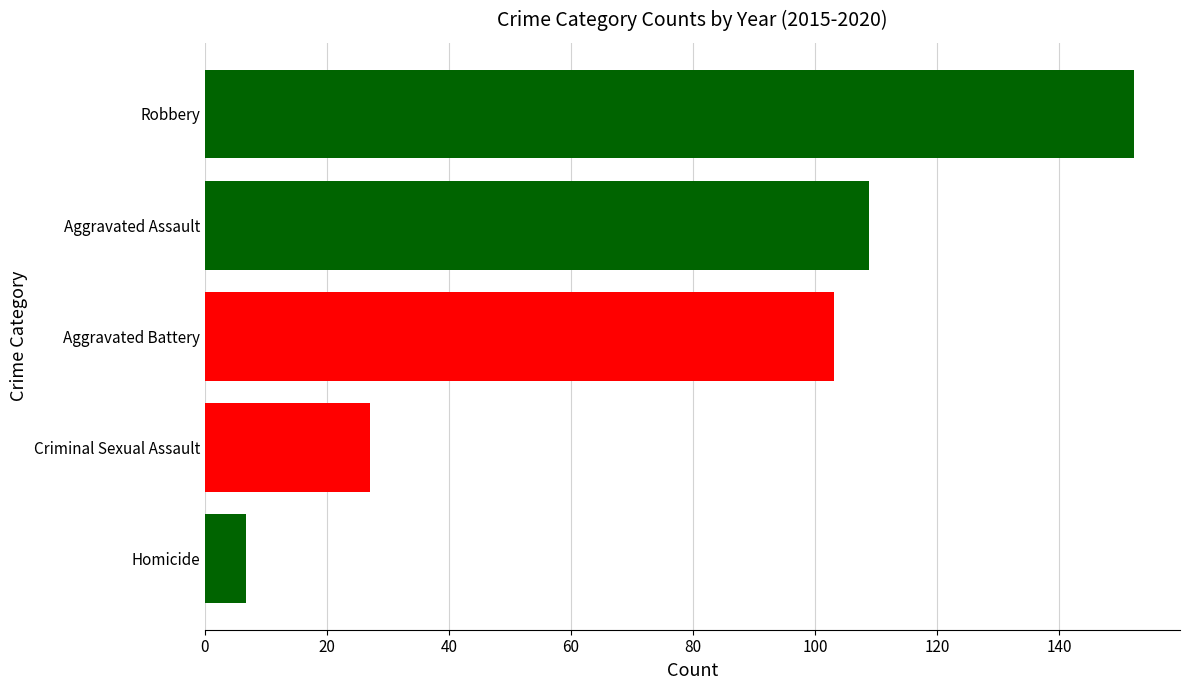

What is the difference between the maximum and second lowest values?

125.2